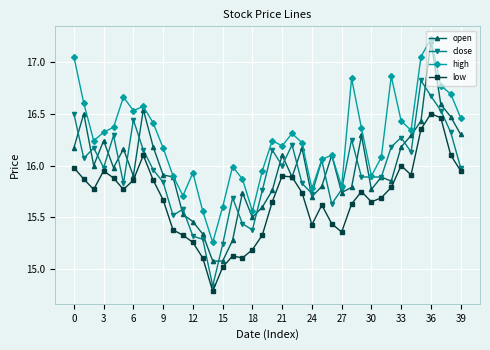

True or false: high and low intersect in this chart.

False